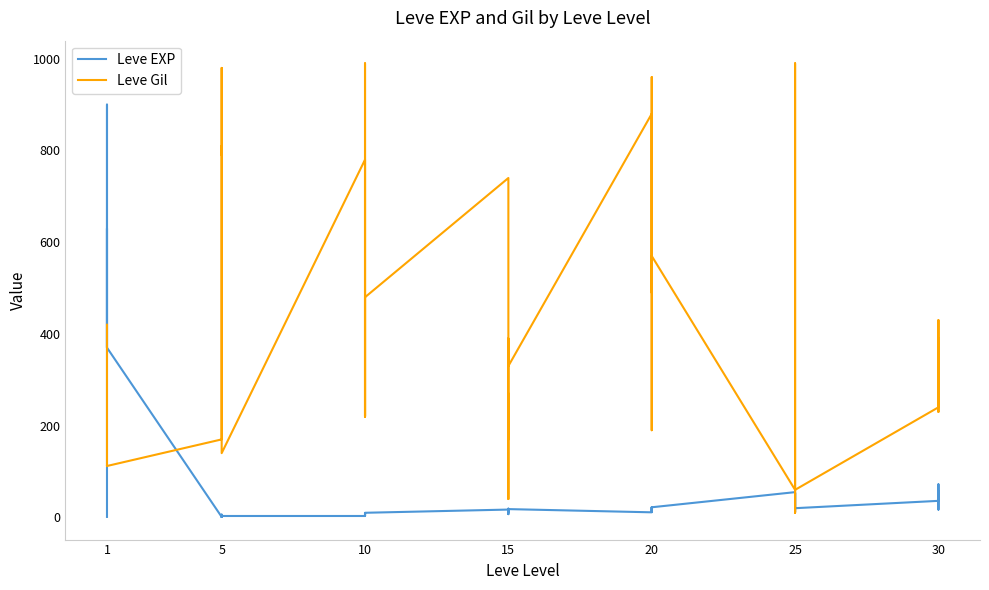

True or false: Leve EXP has more than 2 points higher than both neighbors.

True